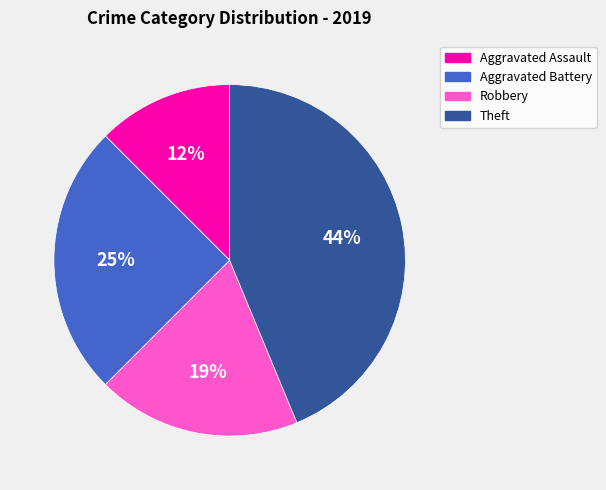

Combined, do Aggravated Battery and Aggravated Assault account for over 50%?

No